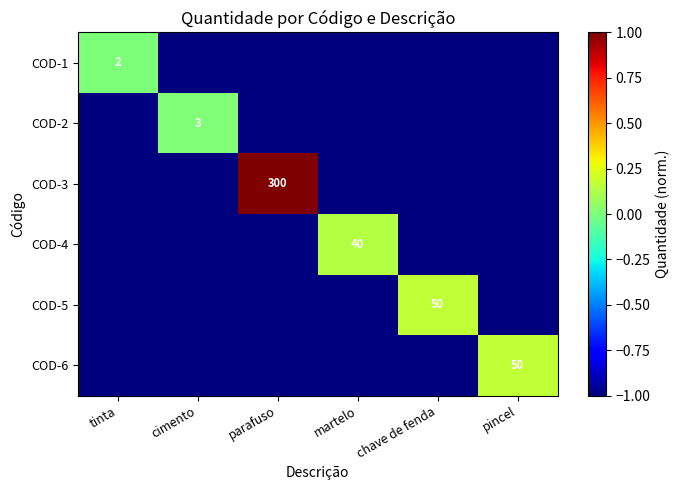

How many positive values does the COD-1 series have?

1